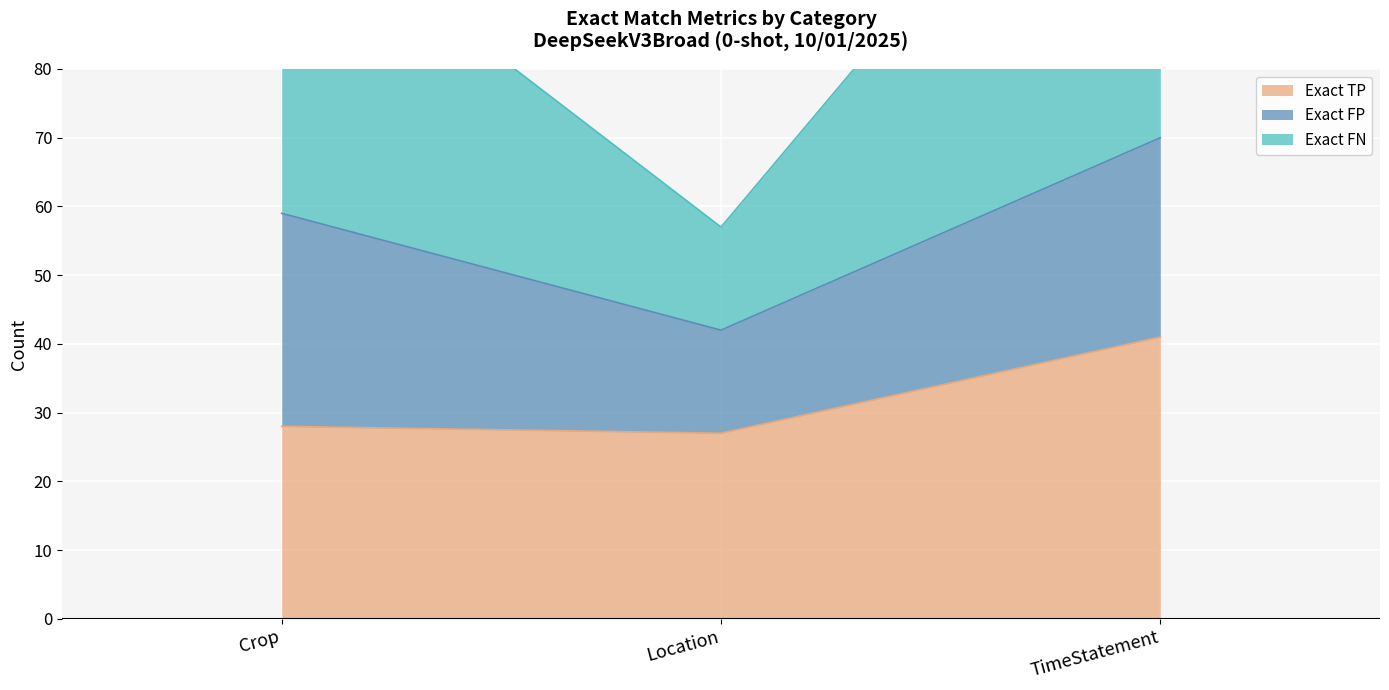

Where is Exact TP nearest to the value 34?

Crop